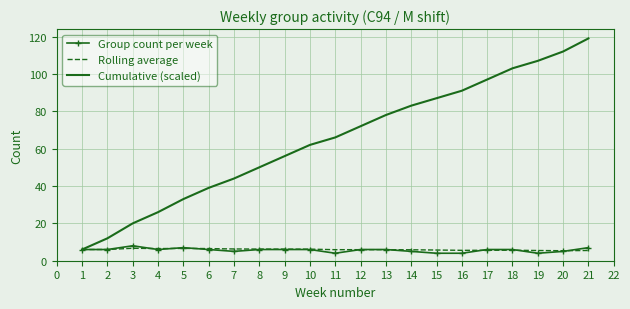

True or false: Rolling average has a value of 1.4 at 10.

False